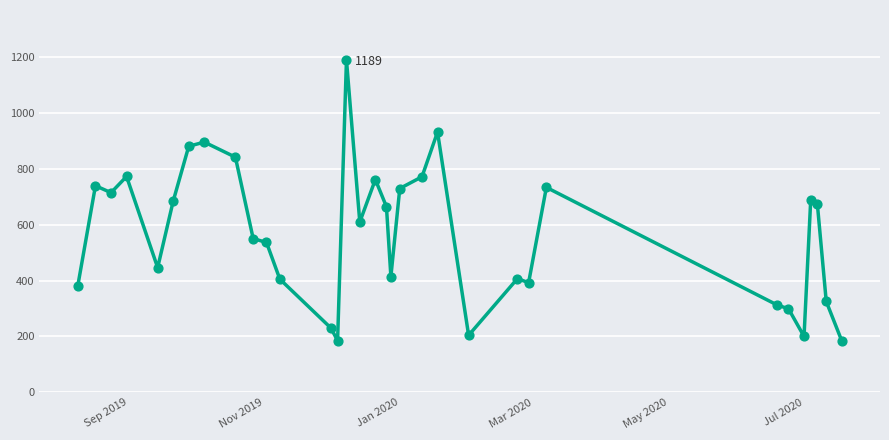

What is the difference between the maximum and minimum values?

1005